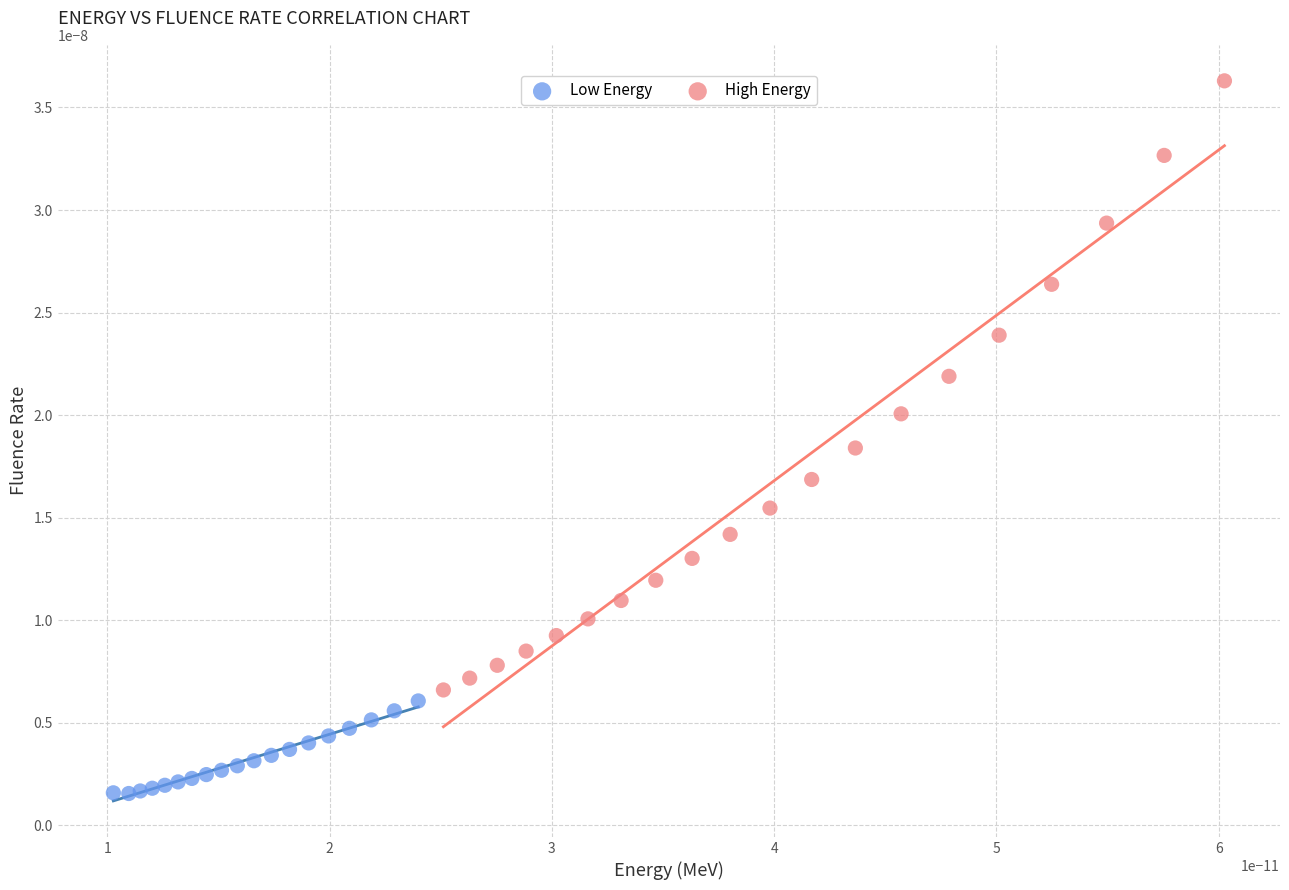

What are all the series names shown in the legend?

Low Energy, High Energy